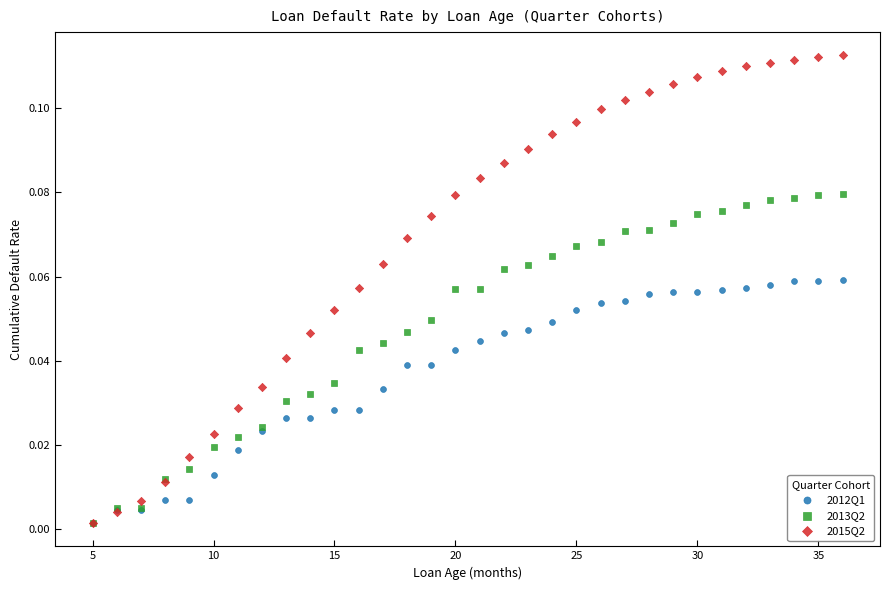

What are all the series names shown in the legend?

2012Q1, 2013Q2, 2015Q2